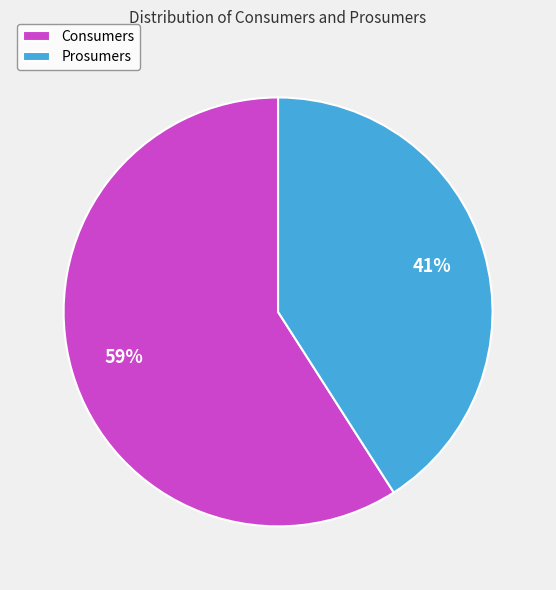

Which category accounts for the majority?

Consumers